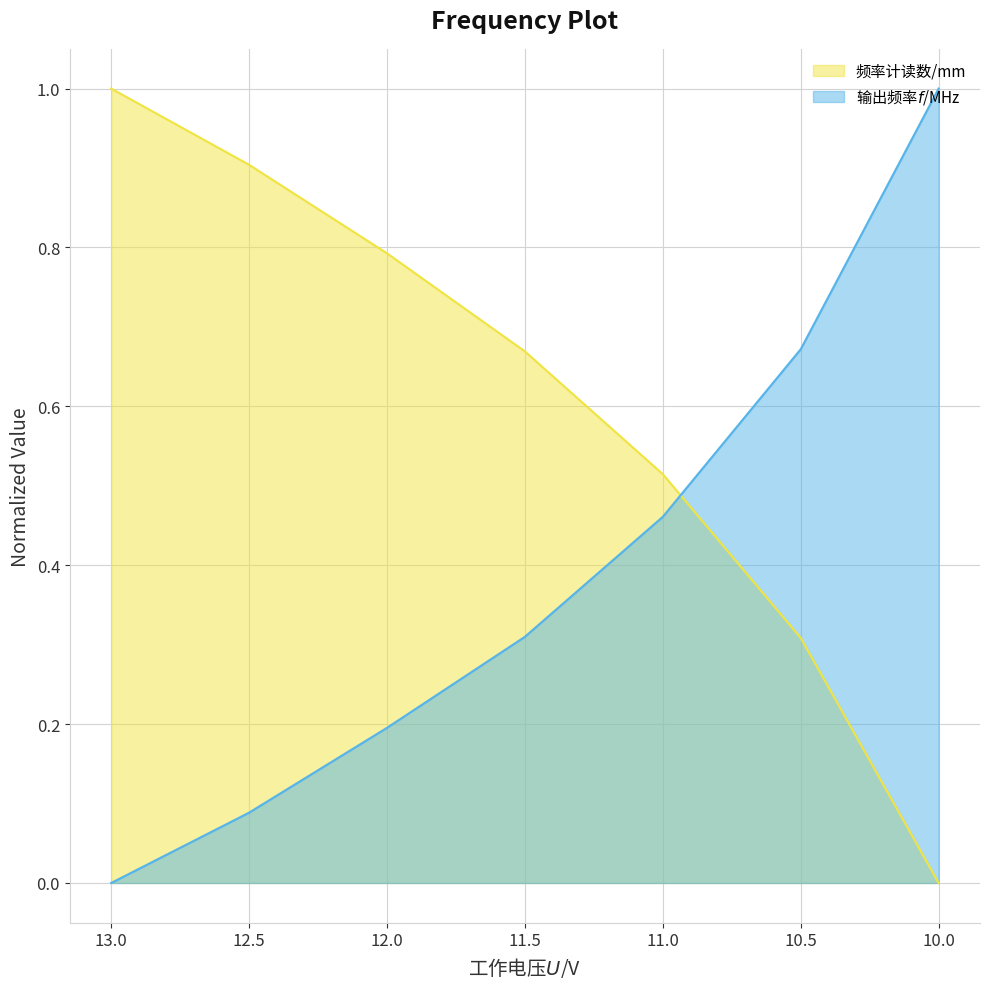

Rank the categories by 频率计读数/mm value from lowest to highest.

10, 10.5, 11, 11.5, 12, 12.5, 13